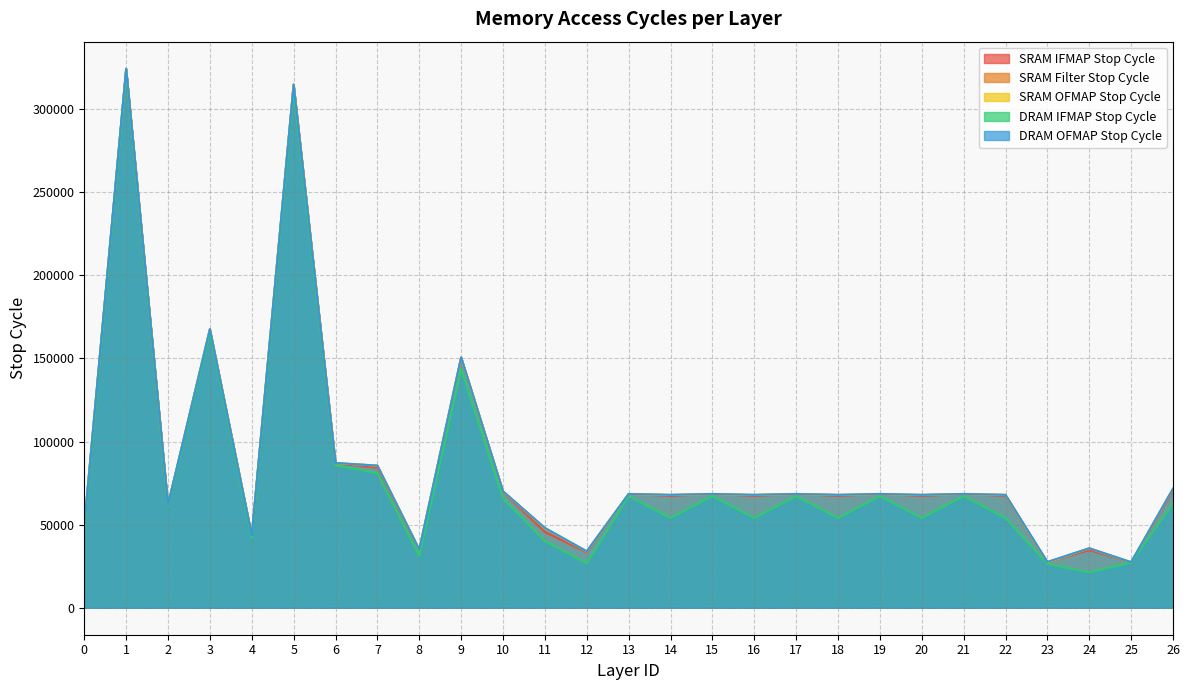

At how many categories does at least one series exceed 225980?

2